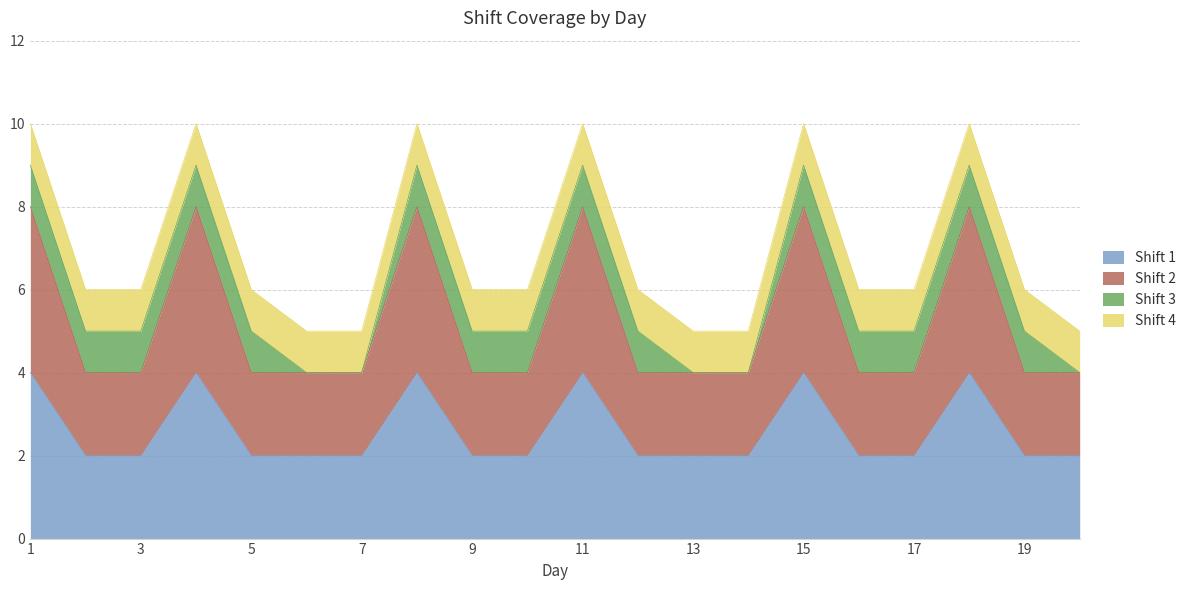

Does the chart display data point markers on the line(s)?

No